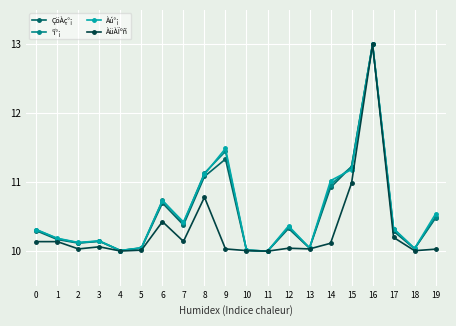

True or false: ÀüÀÏºñ has more than 0 points higher than both neighbors.

True